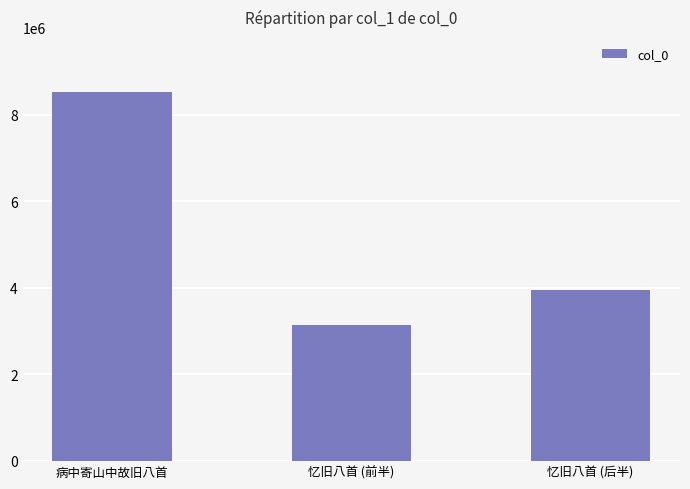

What is the change in value from 忆旧八首 (前半) to 忆旧八首 (后半)?

+814768